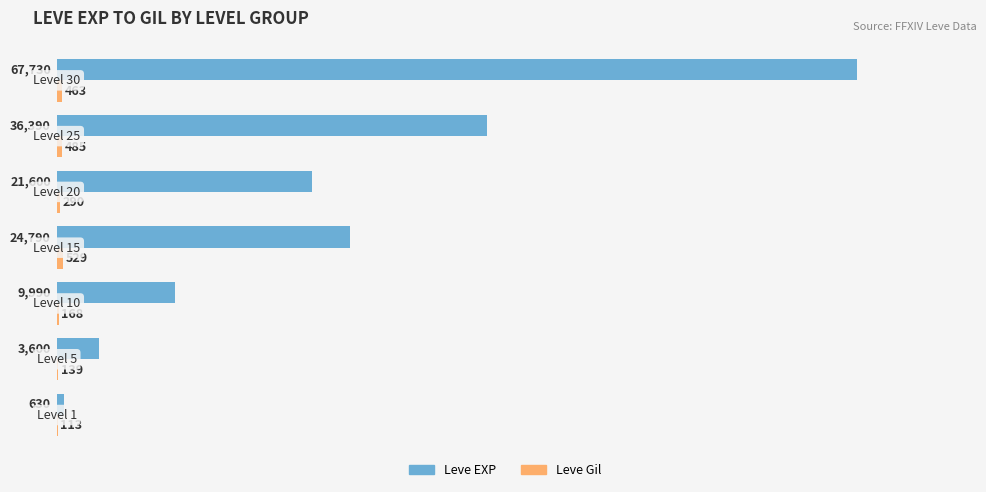

What is the greatest value displayed?

67730